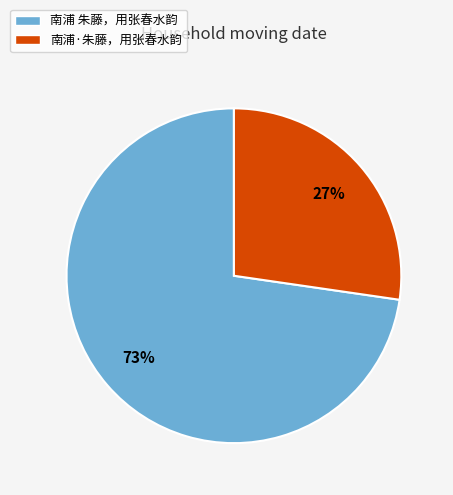

Rank the categories by value from highest to lowest.

南浦 朱藤，用张春水韵, 南浦·朱藤，用张春水韵